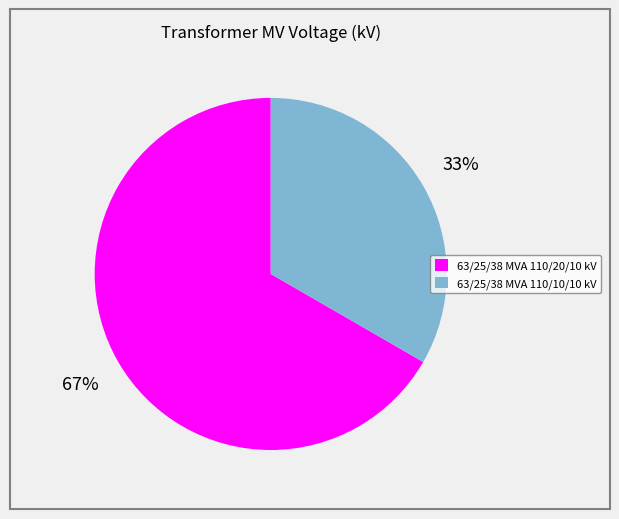

How many segments does this pie chart have?

2